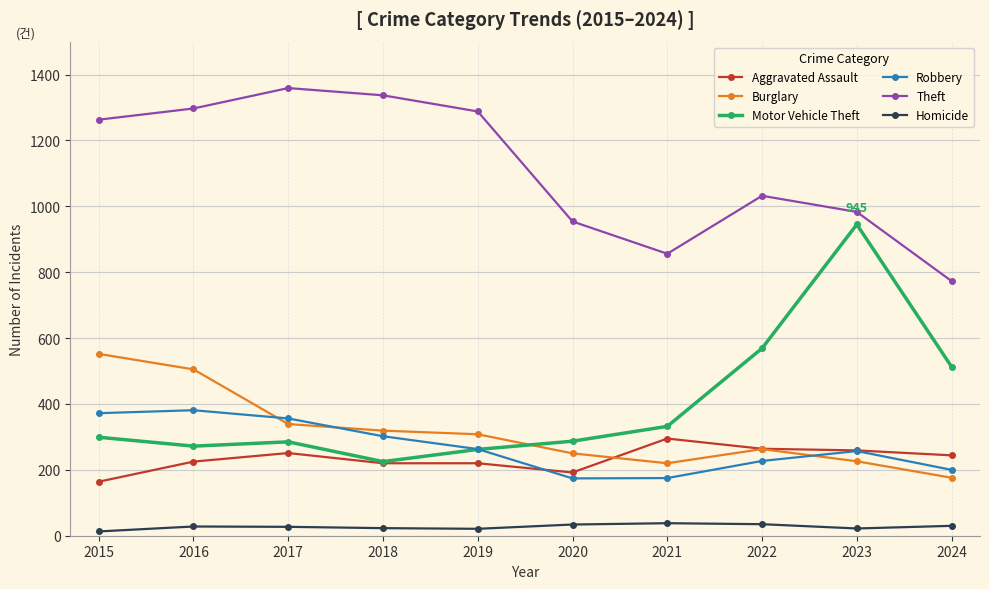

What is the value of the Burglary point at the 10th from the left?

176